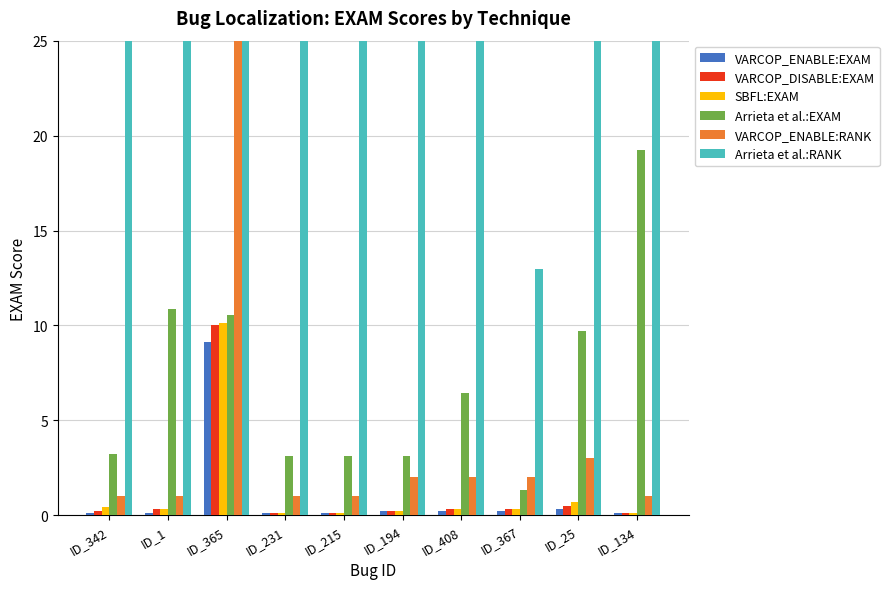

What is the sum of all VARCOP_ENABLE:EXAM values?

10.6